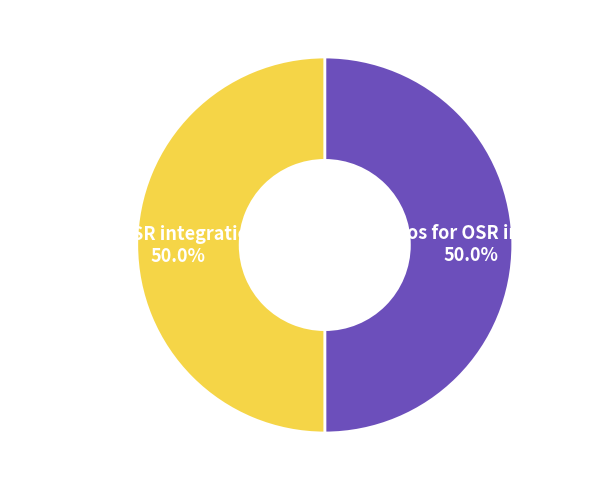

True or false: OCT - Verify OSR integration Financial accounts for 50% of the total.

True